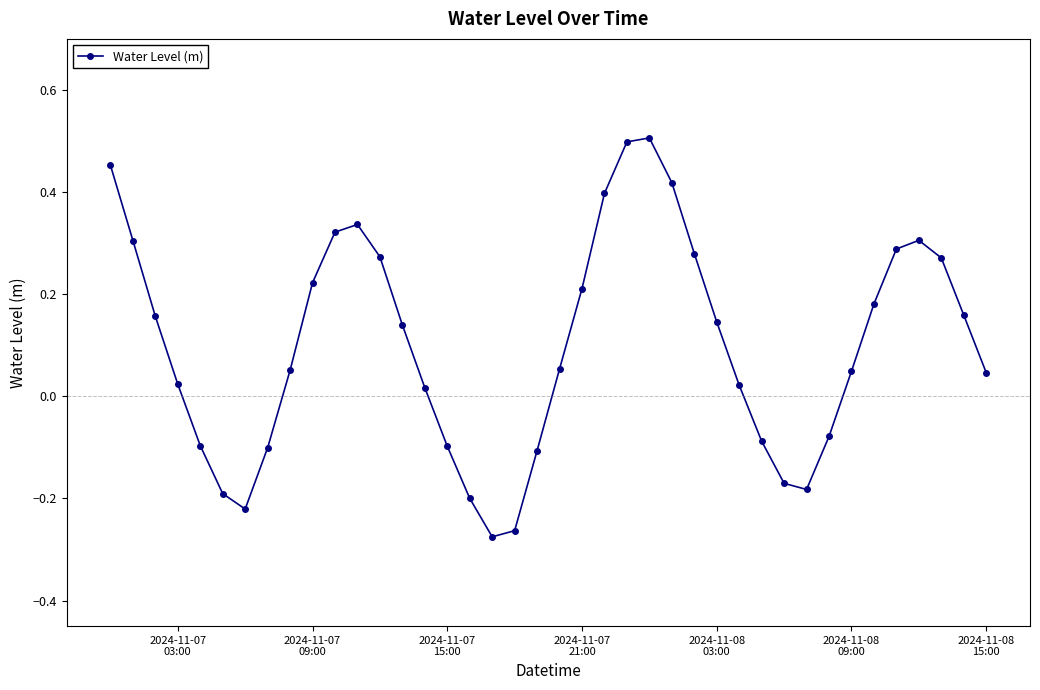

What is the sum of all values?

4.1